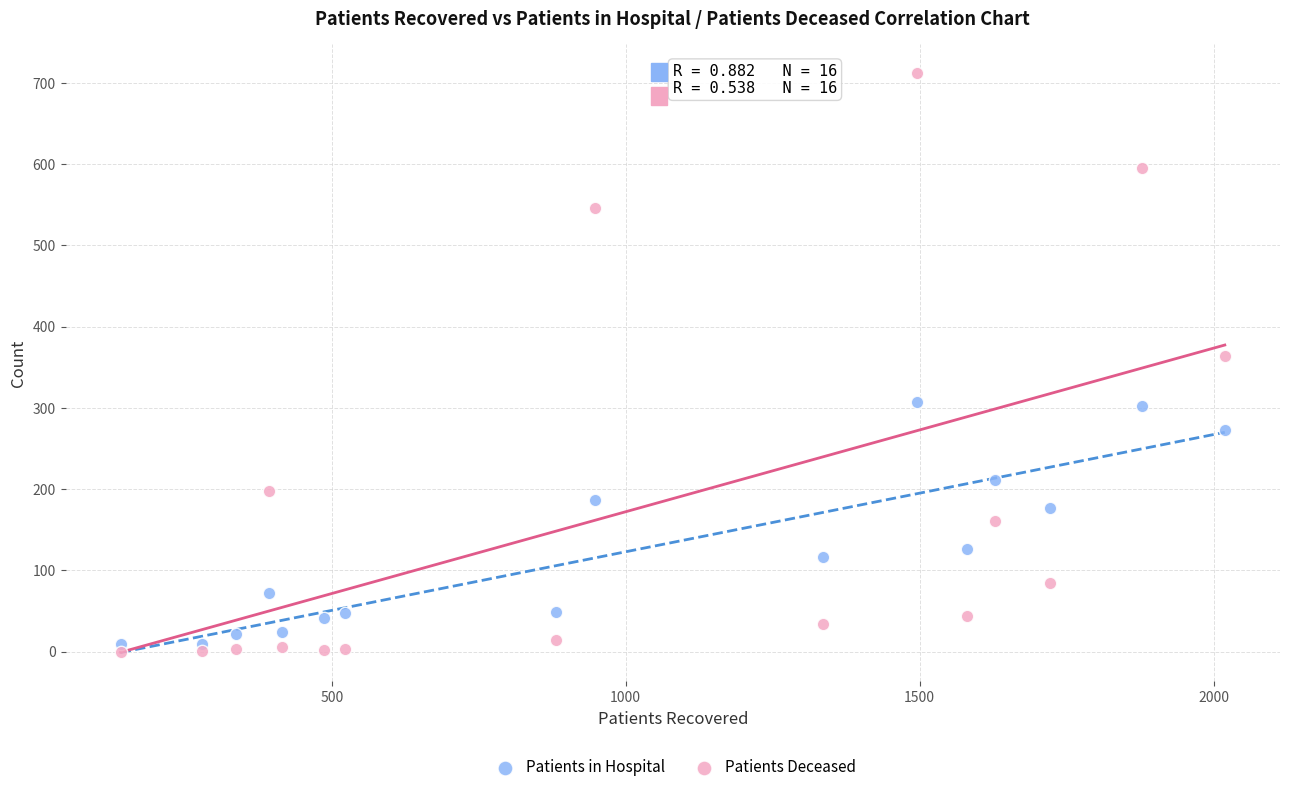

Which series has the largest Y range (max minus min)?

Patients Deceased